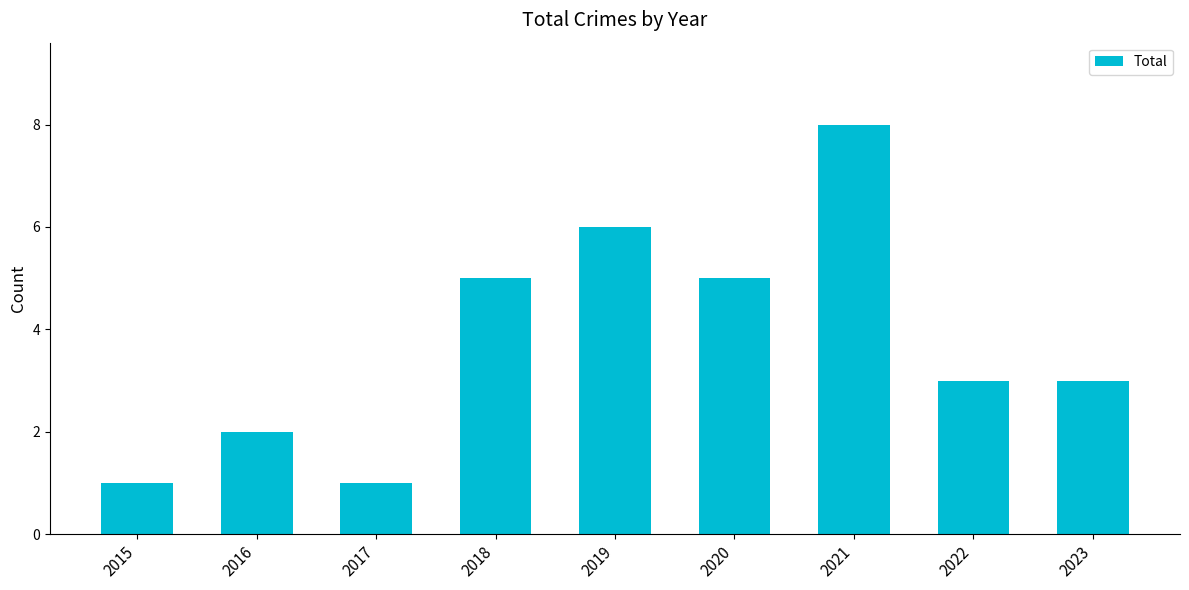

Reading left to right, extract all data points from this chart.

1	2	1	5	6	5	8	3	3